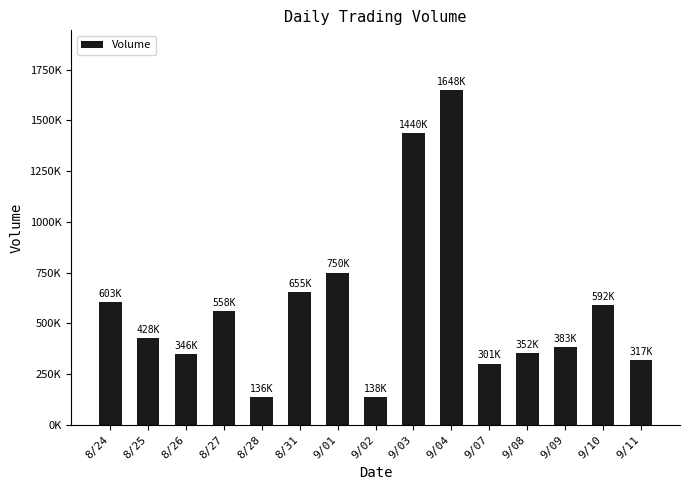

What is the change in value from 8/26 to 9/04?

+1302000